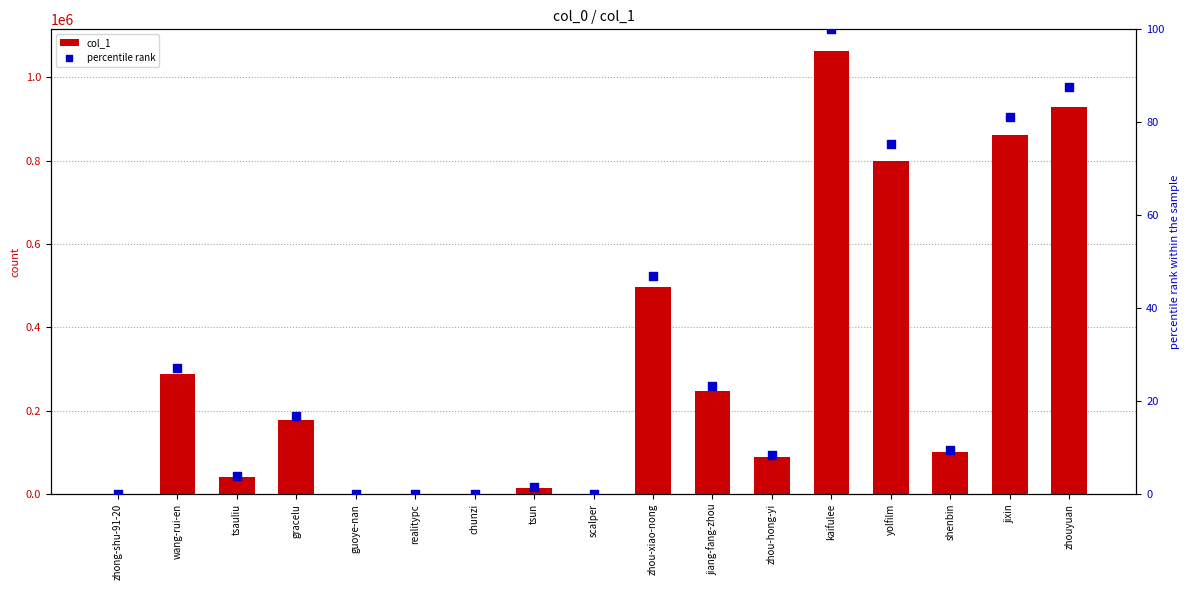

What are all the series names shown in the legend?

col_1, percentile rank